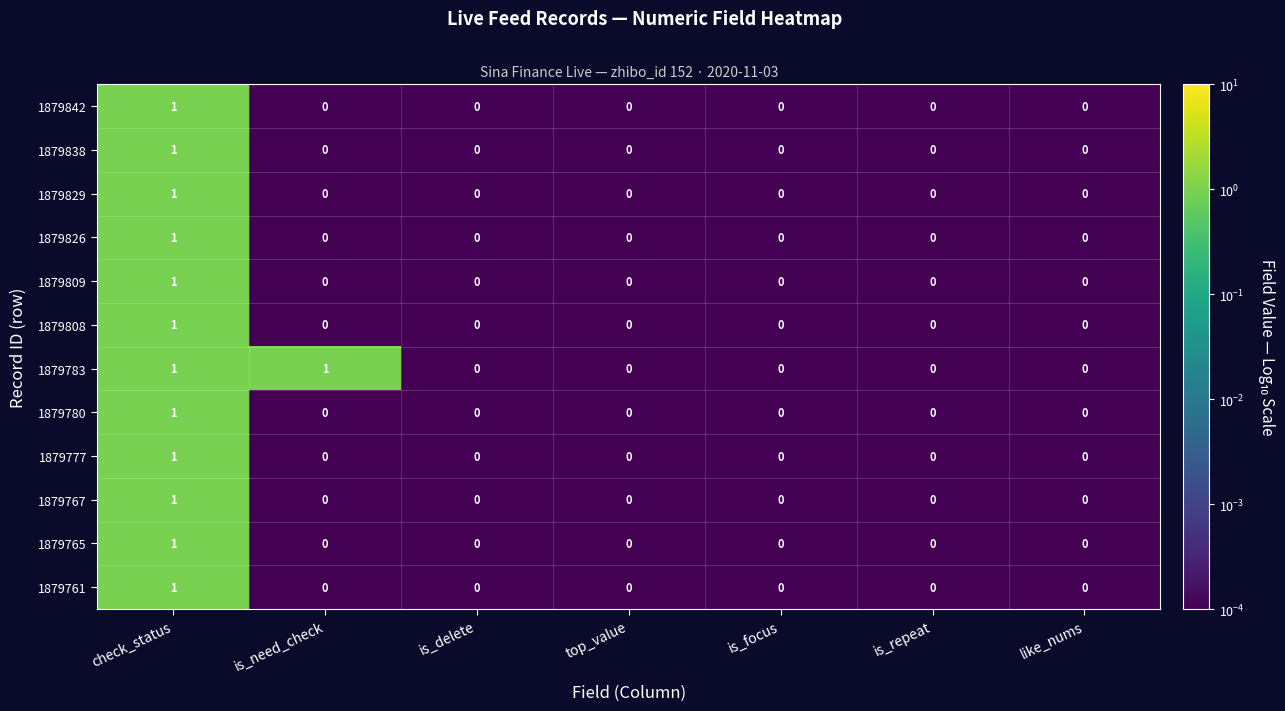

At which category is the sum across all series the highest?

check_status